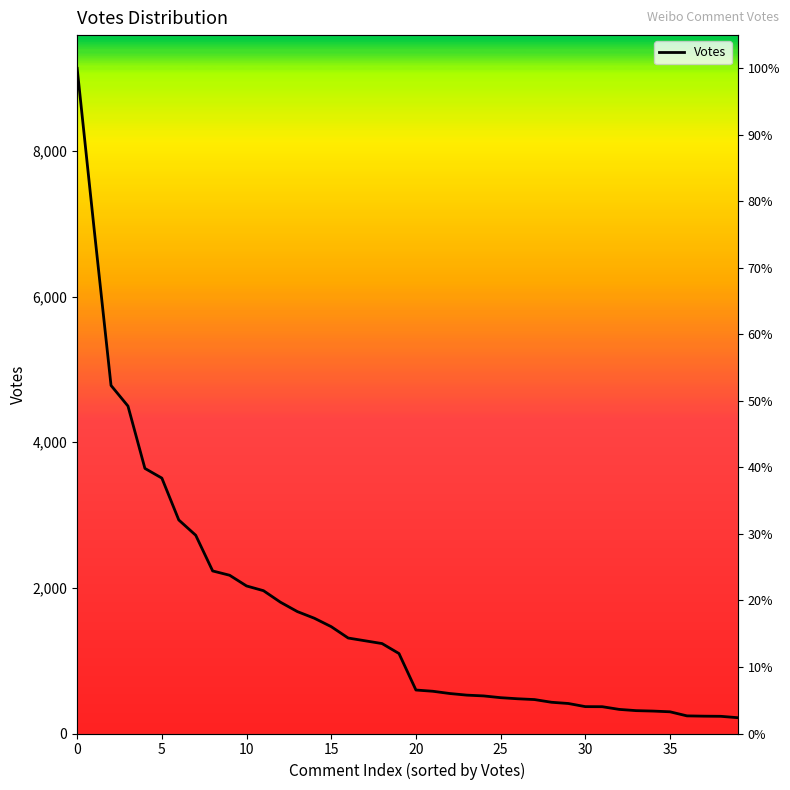

What is the sum of all values?

65944